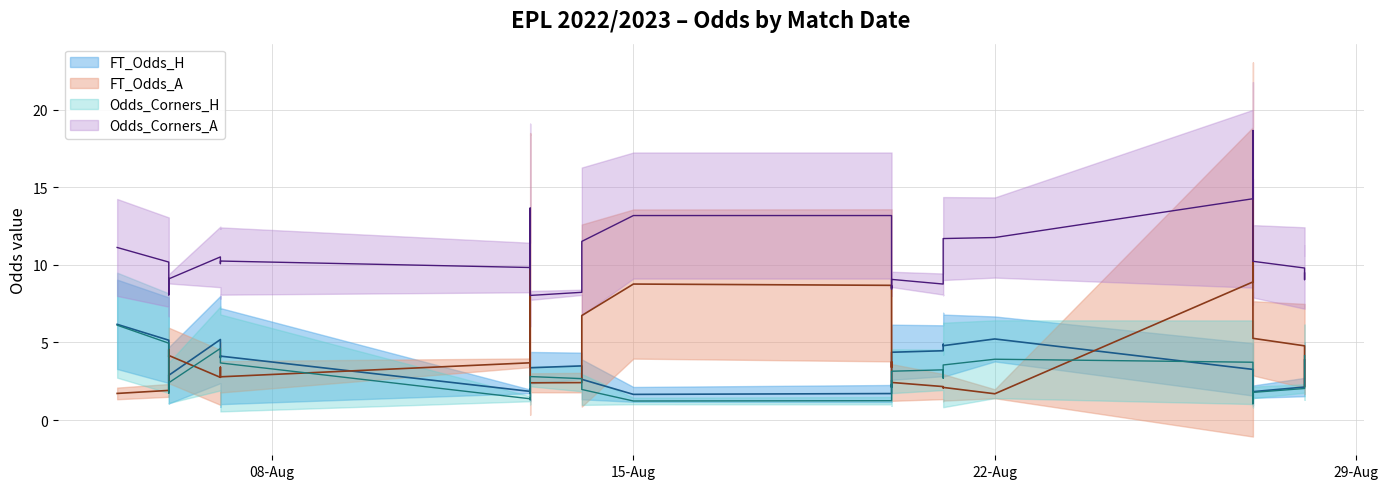

Is it true that FT_Odds_A equals 1.6 at 29?

True